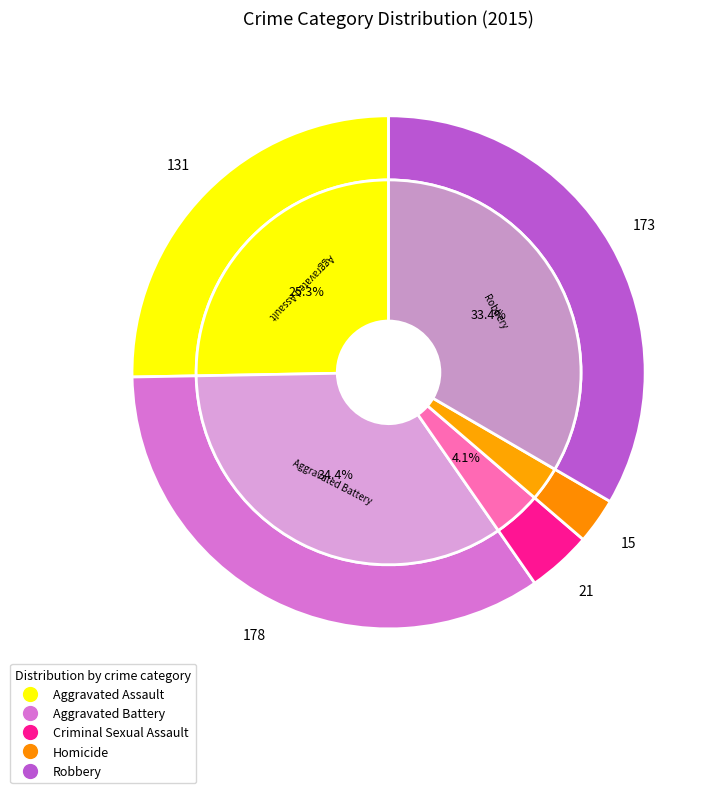

What is the change in value from Aggravated Battery to Criminal Sexual Assault?

-157